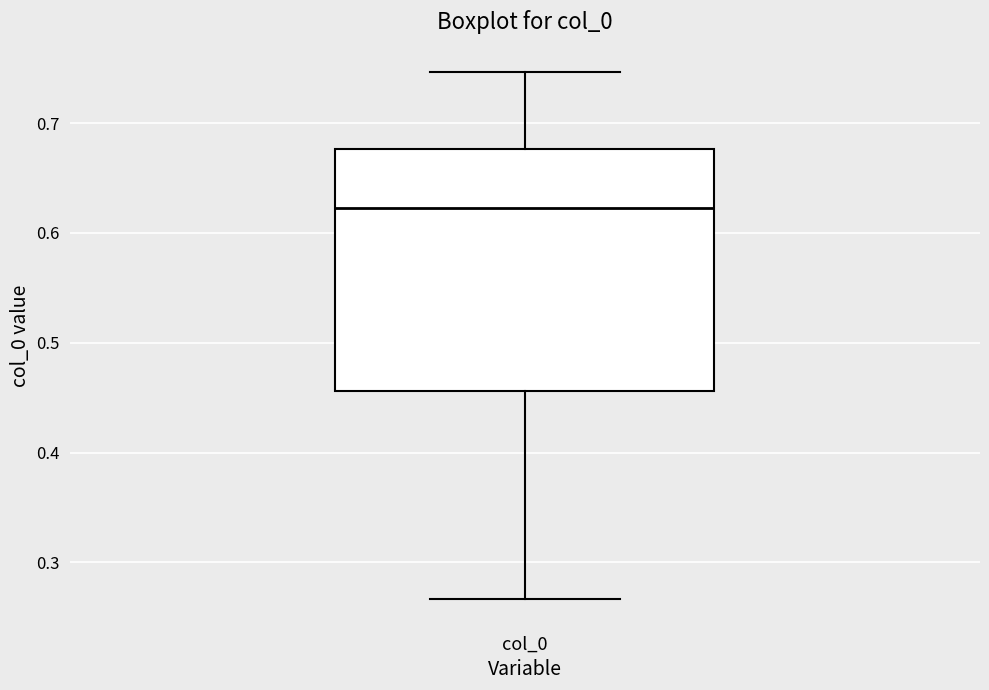

Where is the upper edge of the box for col_0 on the y-axis? The values are not printed on the chart, so give them approximately, as read against the axis.

0.68